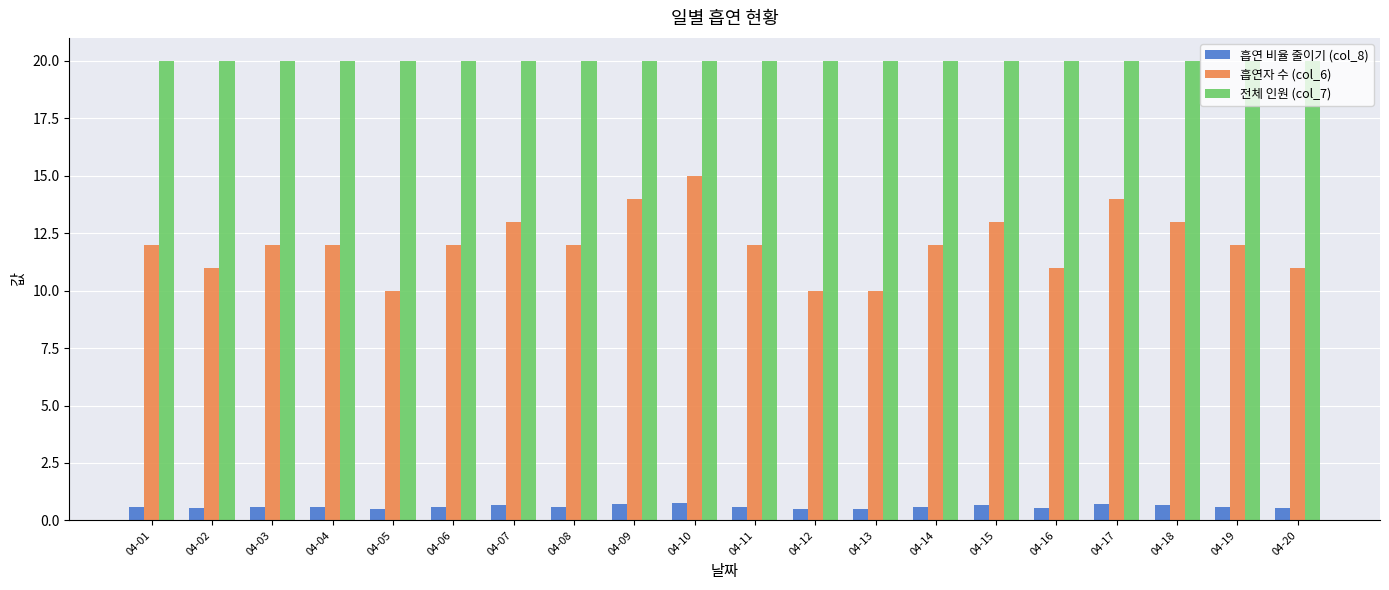

Count the 흡연 비율 줄이기 (col_8) values in the range 0 to 1.

20